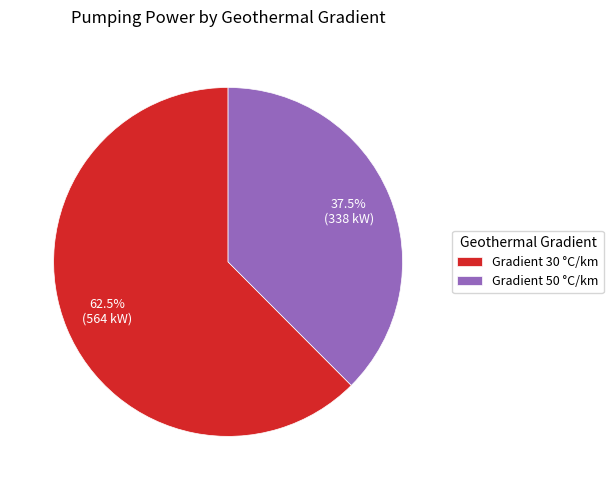

Which category has the smallest portion of the pie?

Gradient 50 °C/km